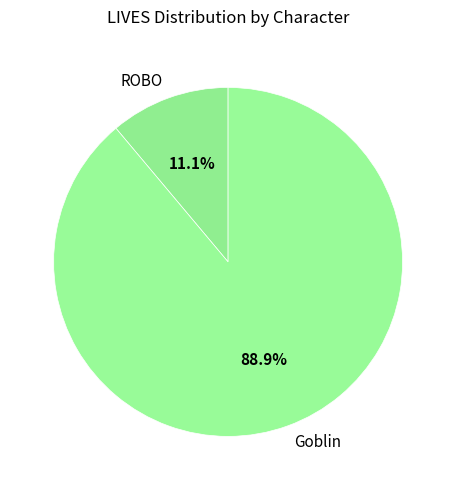

What percentage is the Goblin slice, to the nearest percent?

89%